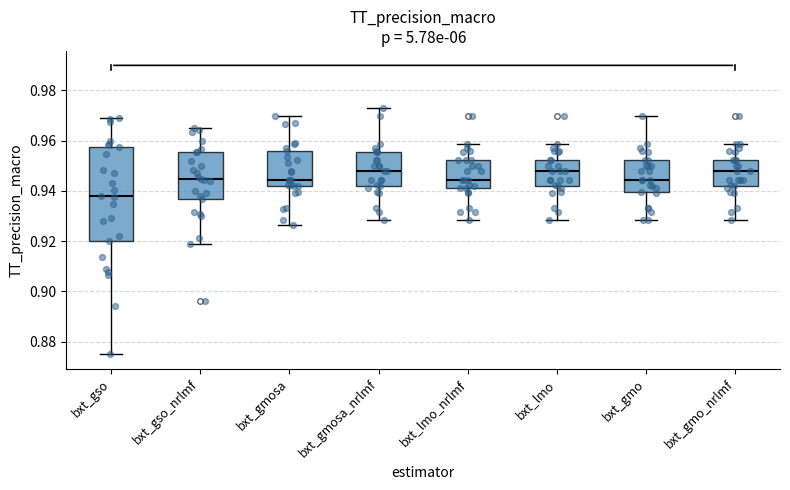

Reading left to right, transcribe this box plot: for each box, give where its median line is, the range the box spans, and where its two whiskers end, as read against the y-axis. The values are not printed on the chart, so give them approximately, as read against the axis.

bxt_gso: median 0.938, box 0.920 to 0.958, whiskers 0.876 to 0.968
bxt_gso_nrlmf: median 0.944, box 0.936 to 0.956, whiskers 0.918 to 0.966
bxt_gmosa: median 0.944, box 0.942 to 0.956, whiskers 0.926 to 0.970
bxt_gmosa_nrlmf: median 0.948, box 0.942 to 0.956, whiskers 0.928 to 0.972
bxt_lmo_nrlmf: median 0.944, box 0.942 to 0.952, whiskers 0.928 to 0.958
bxt_lmo: median 0.948, box 0.942 to 0.952, whiskers 0.928 to 0.958
bxt_gmo: median 0.944, box 0.940 to 0.952, whiskers 0.928 to 0.970
bxt_gmo_nrlmf: median 0.948, box 0.942 to 0.952, whiskers 0.928 to 0.958